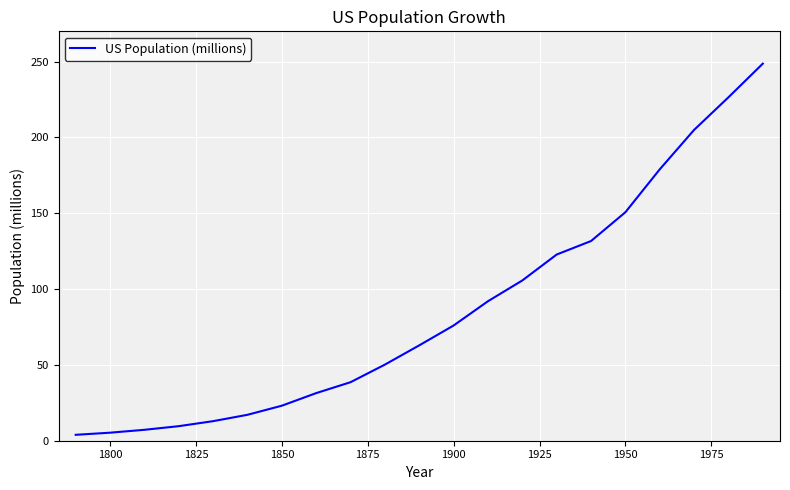

What is the greatest value displayed?

248.7